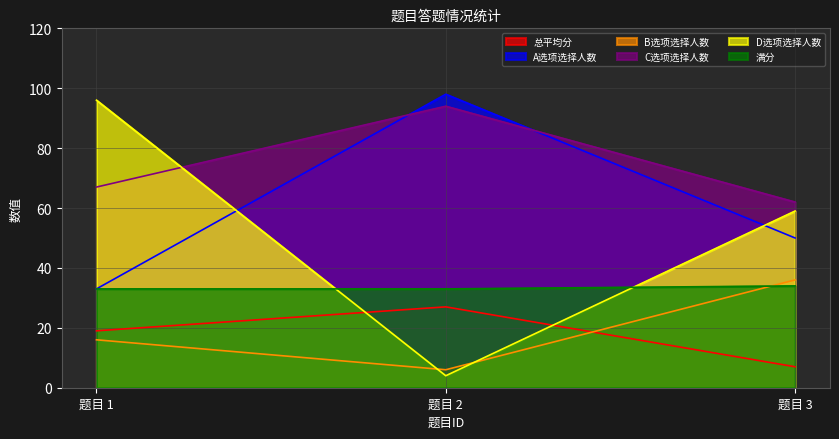

What is the difference between the C选项选择人数 values at 题目 2 and 题目 3?

32